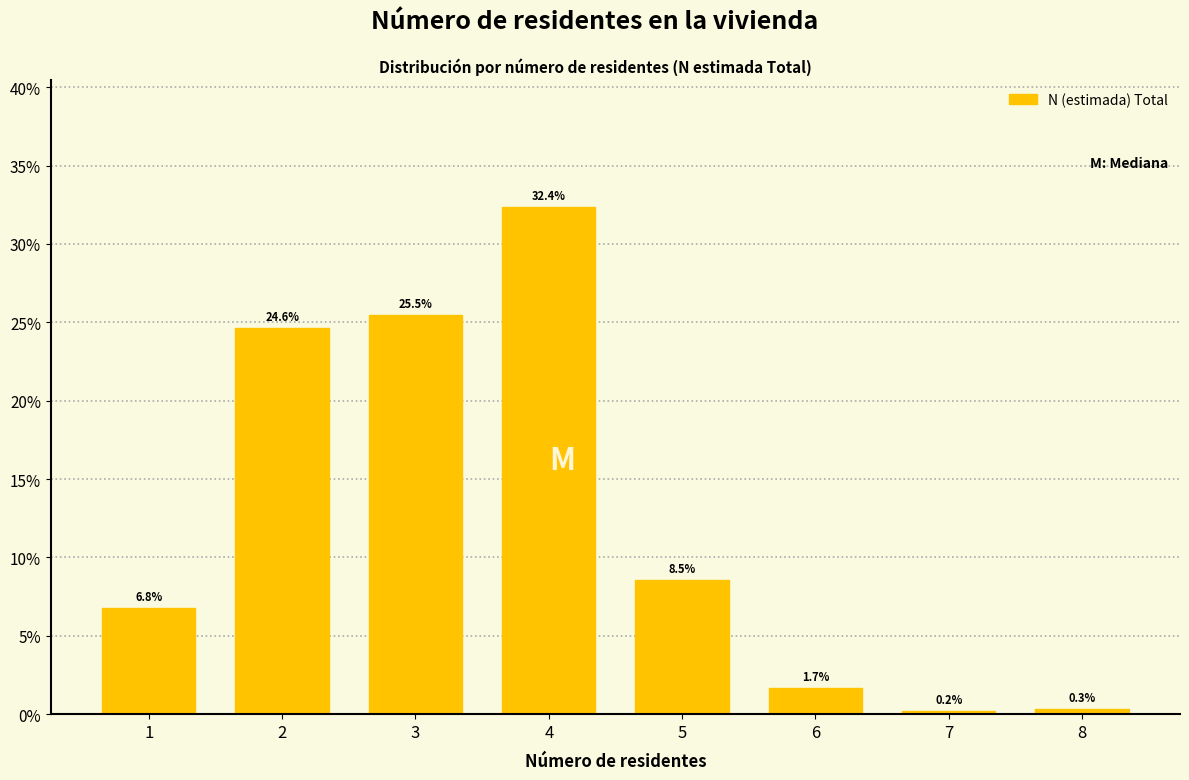

Reading right to left, list all the values displayed in this chart.

8=0.3	7=0.2	6=1.7	5=8.5	4=32.4	3=25.5	2=24.6	1=6.8